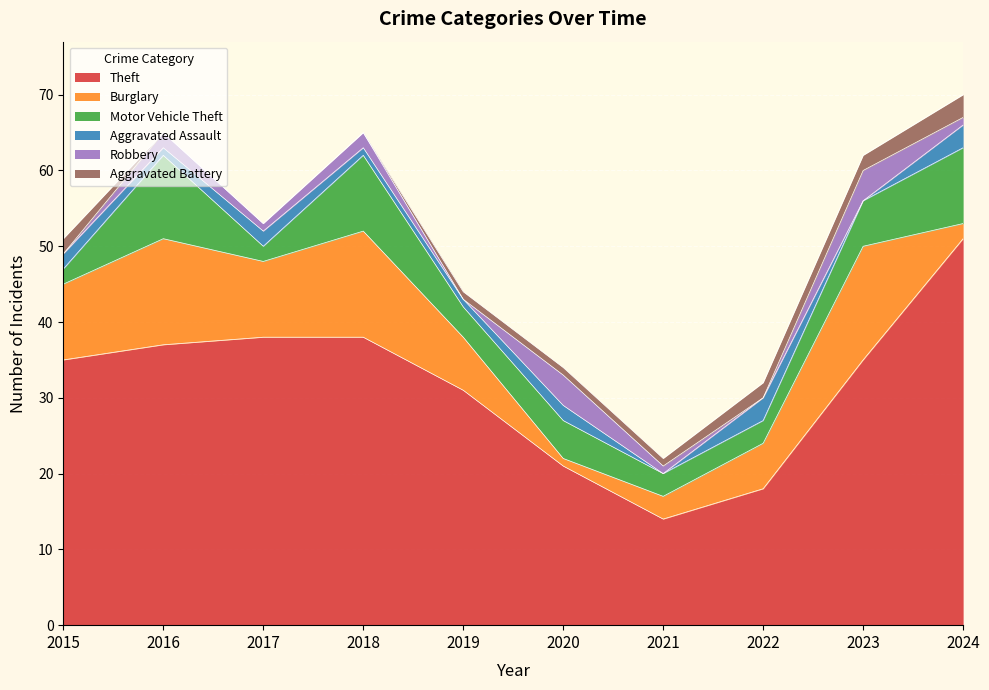

What is the difference between the maximum and second lowest values in the Aggravated Assault series?

3